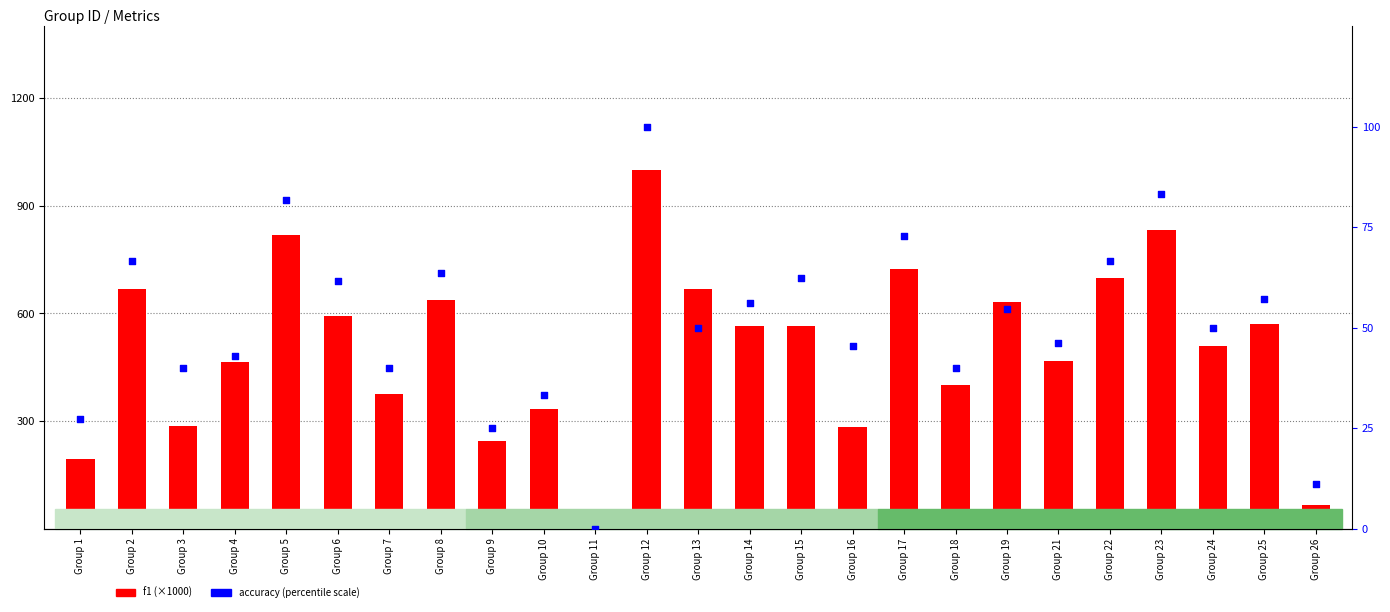

Which series reaches the maximum Y coordinate?

f1